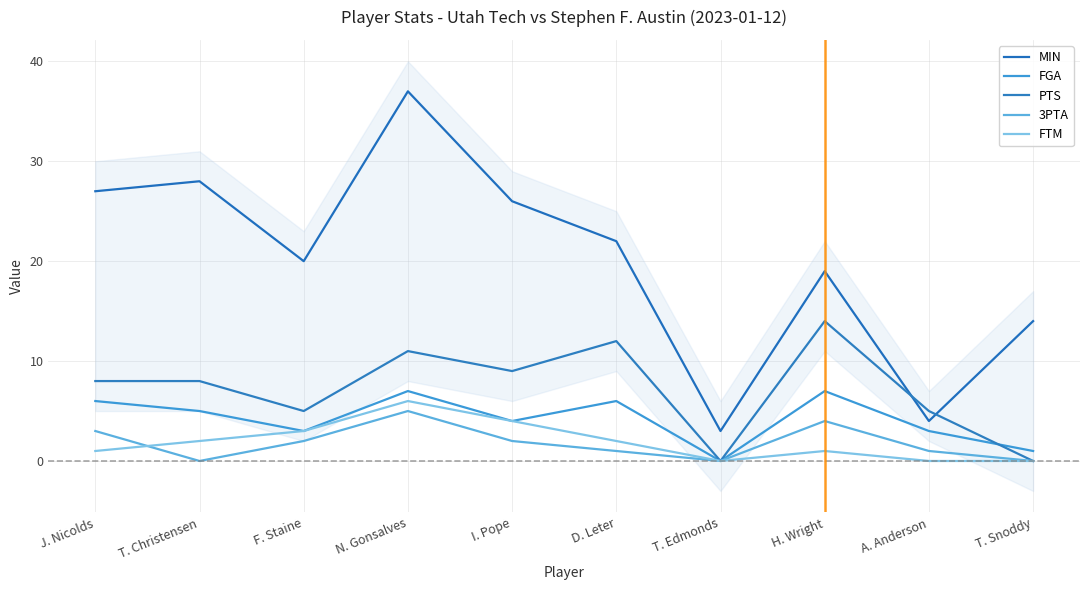

List the labels in order of FTM value, smallest first.

T. Edmonds, A. Anderson, T. Snoddy, J. Nicolds, H. Wright, T. Christensen, D. Leter, F. Staine, I. Pope, N. Gonsalves